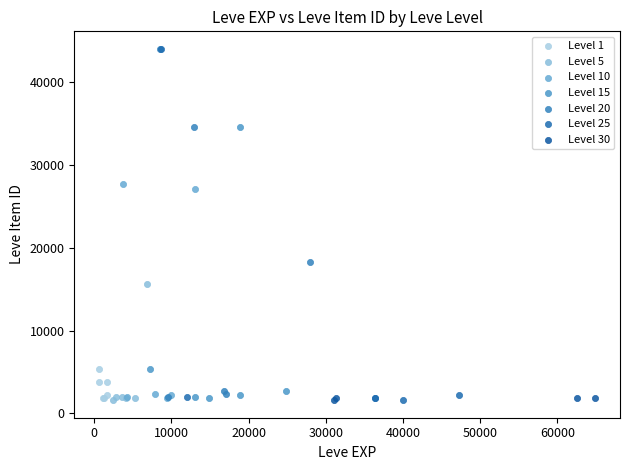

What are all the series names shown in the legend?

Level 1, Level 5, Level 10, Level 15, Level 20, Level 25, Level 30